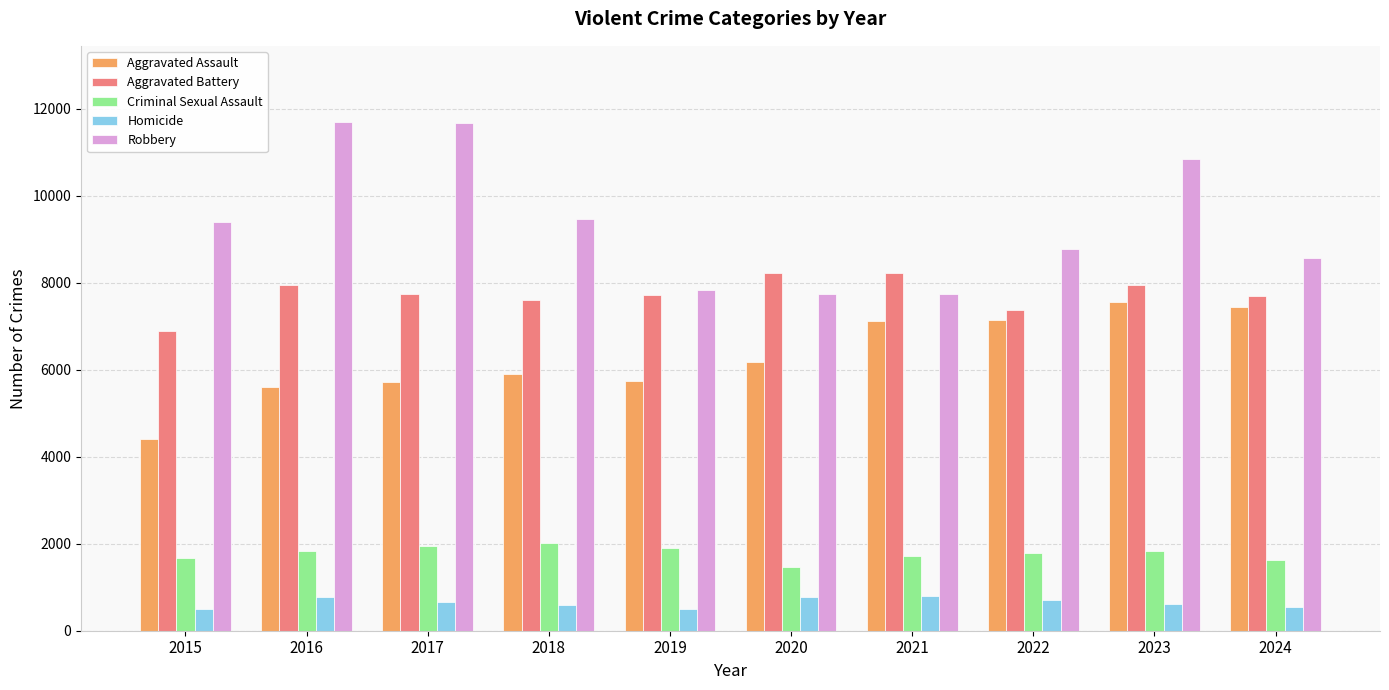

How many values in the Criminal Sexual Assault series are below 1826?

5